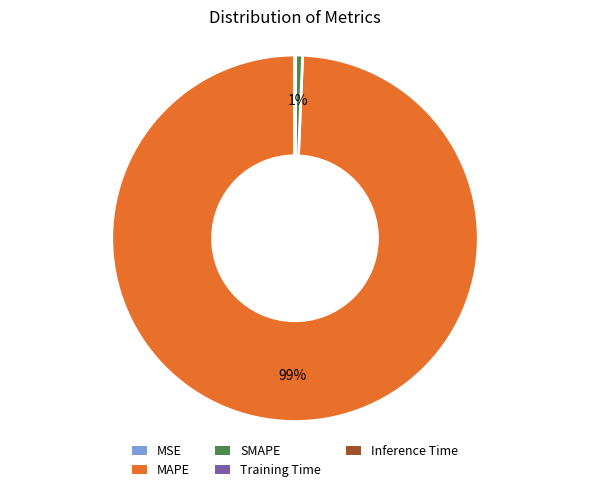

Which category has the biggest portion of the pie?

MAPE